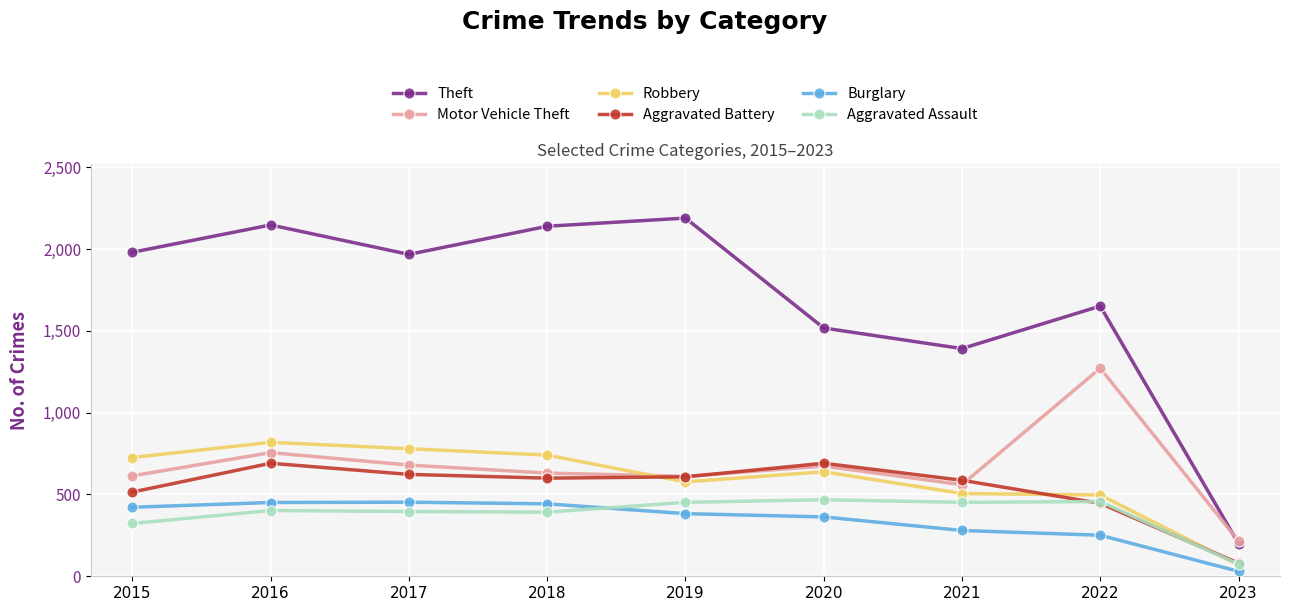

Which series has the largest range (max minus min)?

Theft